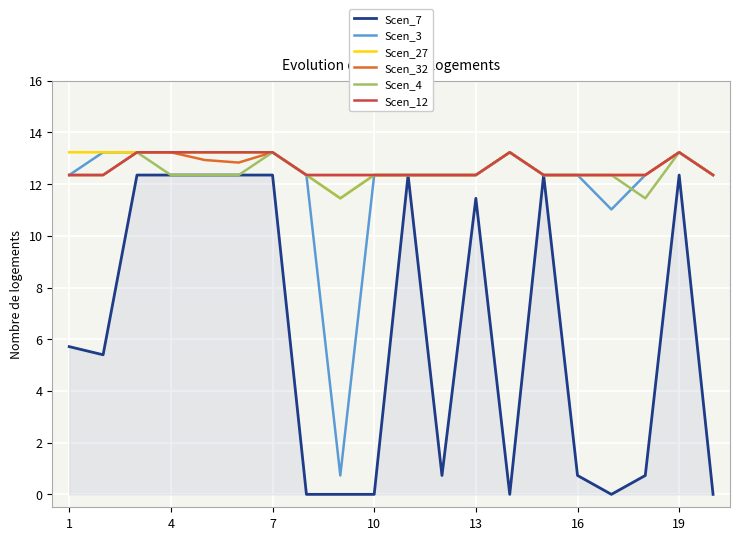

What is the highest value of the Scen_12 series?

13.2